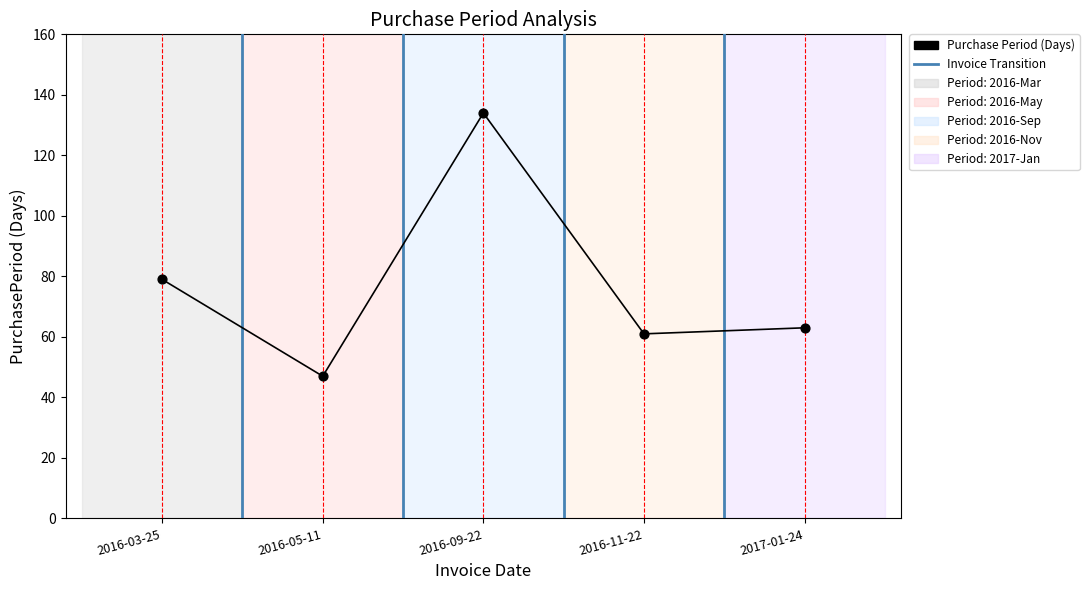

What Y value in the scatter plot is closest to 90?

79